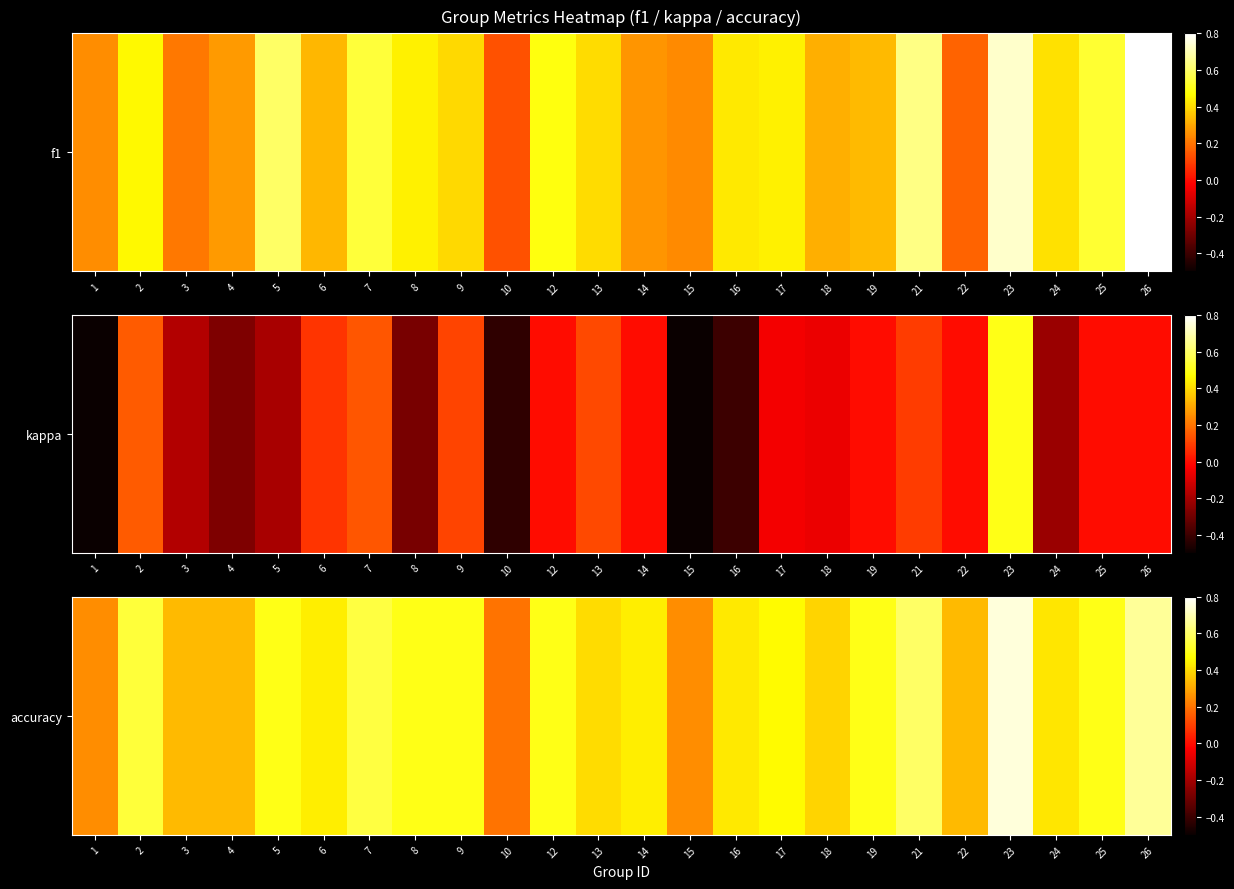

List the labels in order of value, smallest first.

10, 1, 15, 3, 4, 22, 18, 13, 24, 16, 6, 14, 17, 5, 8, 9, 12, 19, 25, 2, 7, 21, 26, 23